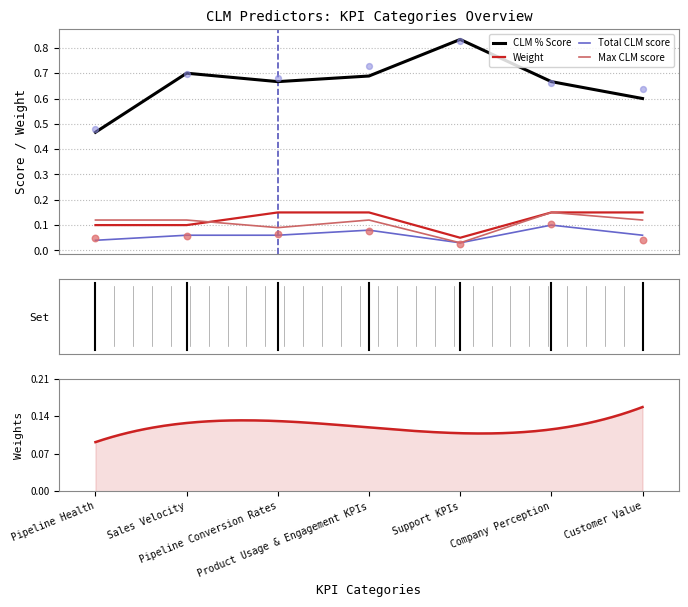

Which series has the widest spread of Y values?

CLM % Score